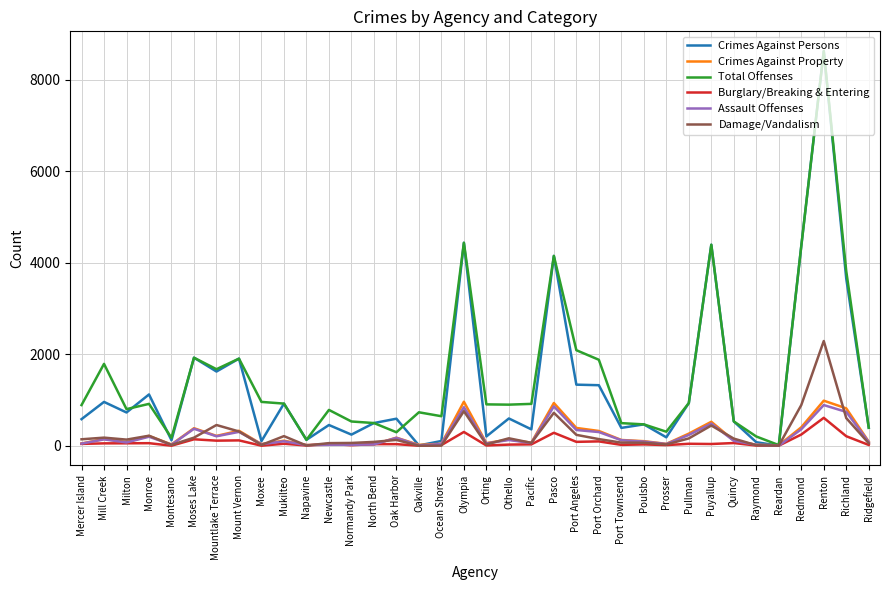

What is the sum of the Crimes Against Persons values at Richland and Poulsbo?

4121